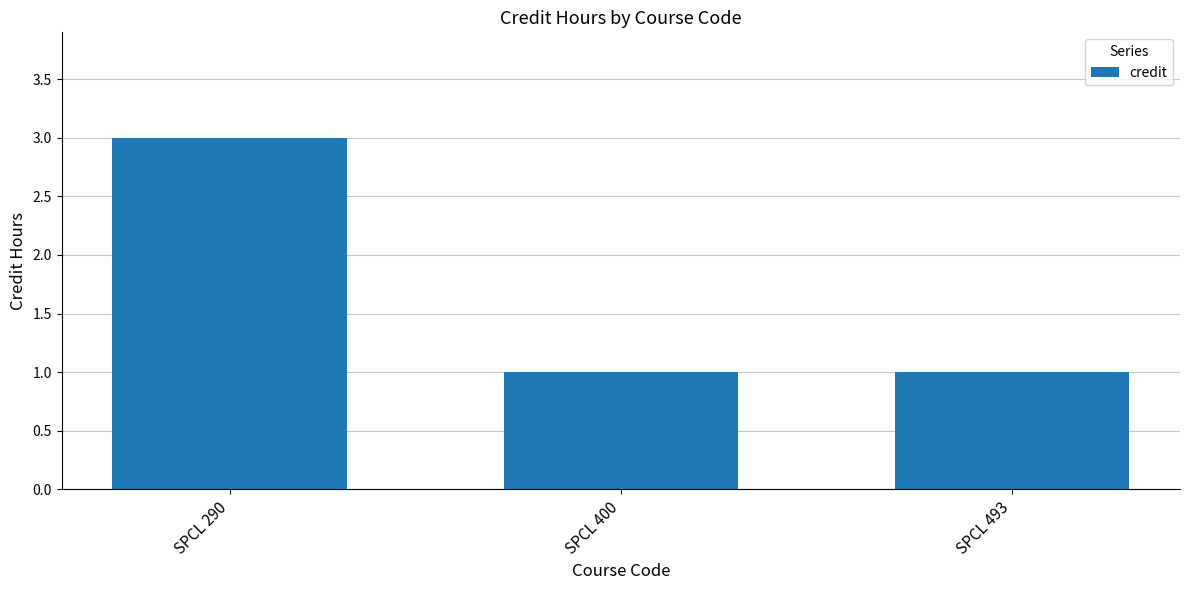

The value at SPCL 493 is 1. True or false?

True